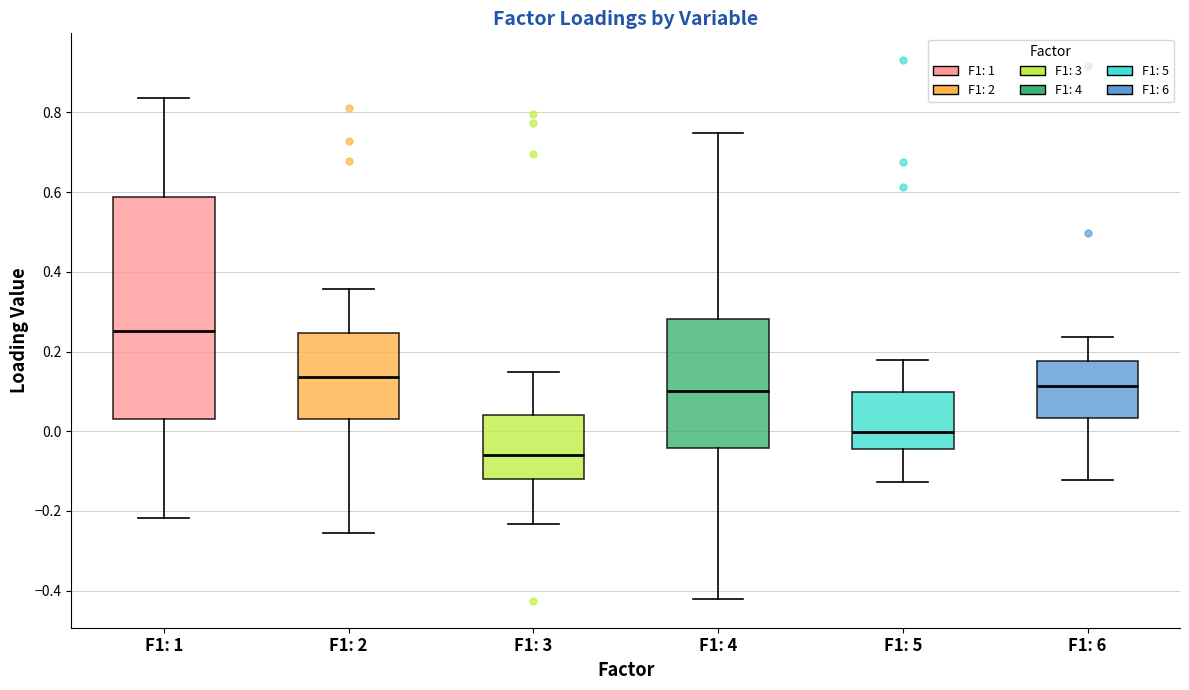

Reading left to right, transcribe this box plot: for each box, give where its median line is, the range the box spans, and where its two whiskers end, as read against the y-axis. The values are not printed on the chart, so give them approximately, as read against the axis.

F1: 1: median 0.26, box 0.04 to 0.58, whiskers -0.22 to 0.84
F1: 2: median 0.14, box 0.04 to 0.24, whiskers -0.26 to 0.36
F1: 3: median -0.06, box -0.12 to 0.04, whiskers -0.24 to 0.14
F1: 4: median 0.10, box -0.04 to 0.28, whiskers -0.42 to 0.74
F1: 5: median 0.00, box -0.04 to 0.10, whiskers -0.12 to 0.18
F1: 6: median 0.12, box 0.04 to 0.18, whiskers -0.12 to 0.24